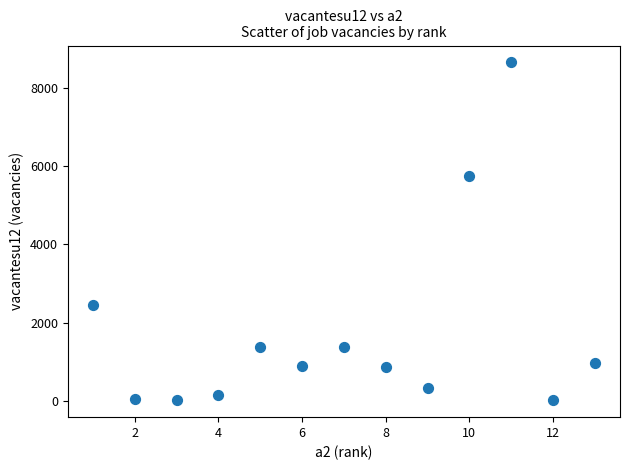

What Y value in the scatter plot is closest to 4335?

5754.9